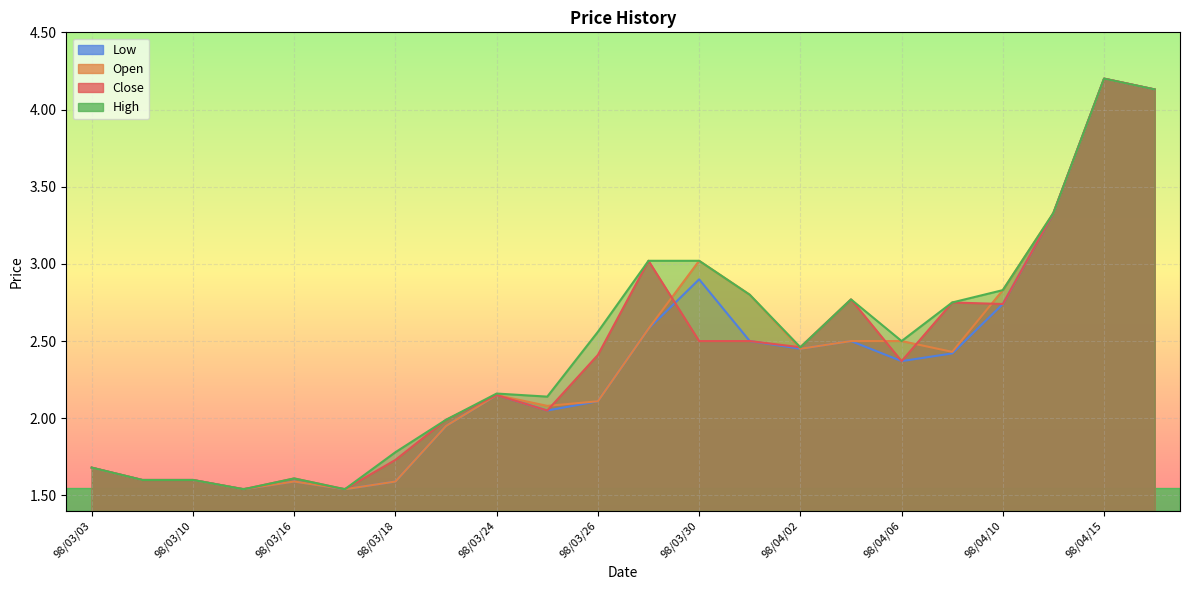

What is the minimum value for High?

1.5